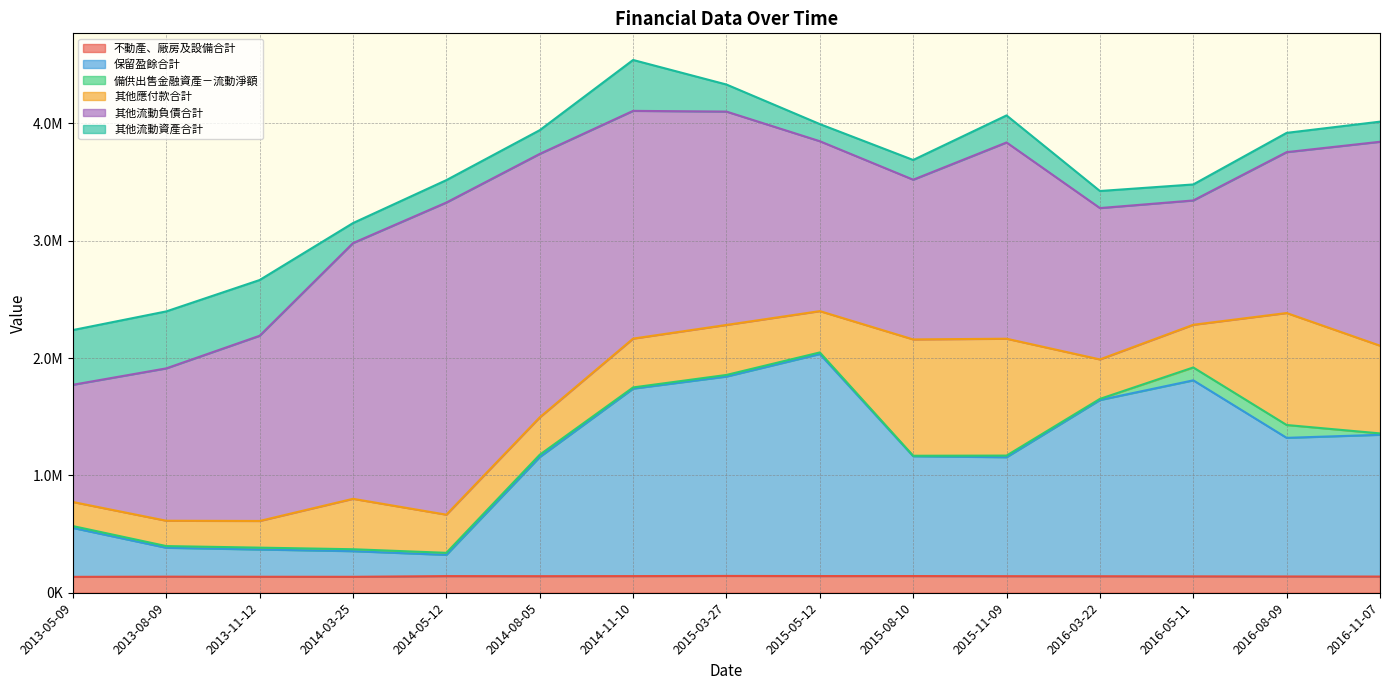

Which series changed the most between 2013-05-09 and 2014-11-10?

保留盈餘合計